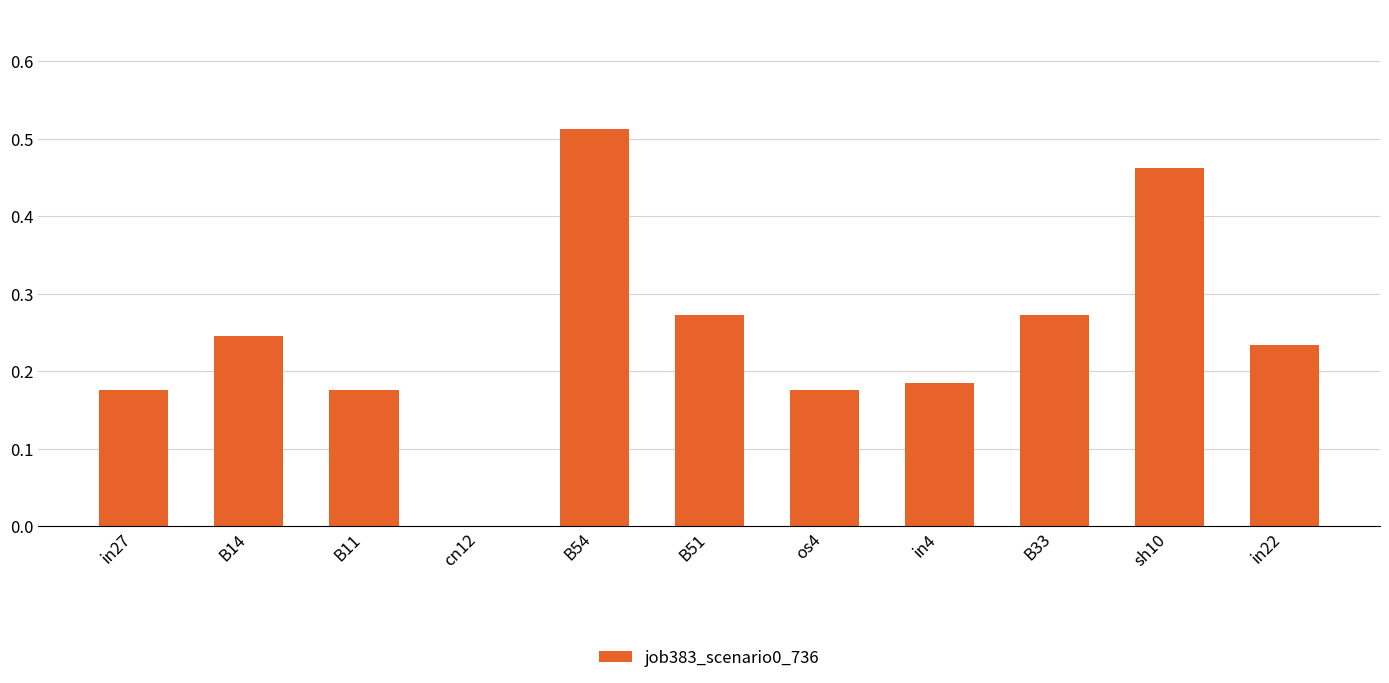

What is the sum of all values?

2.7